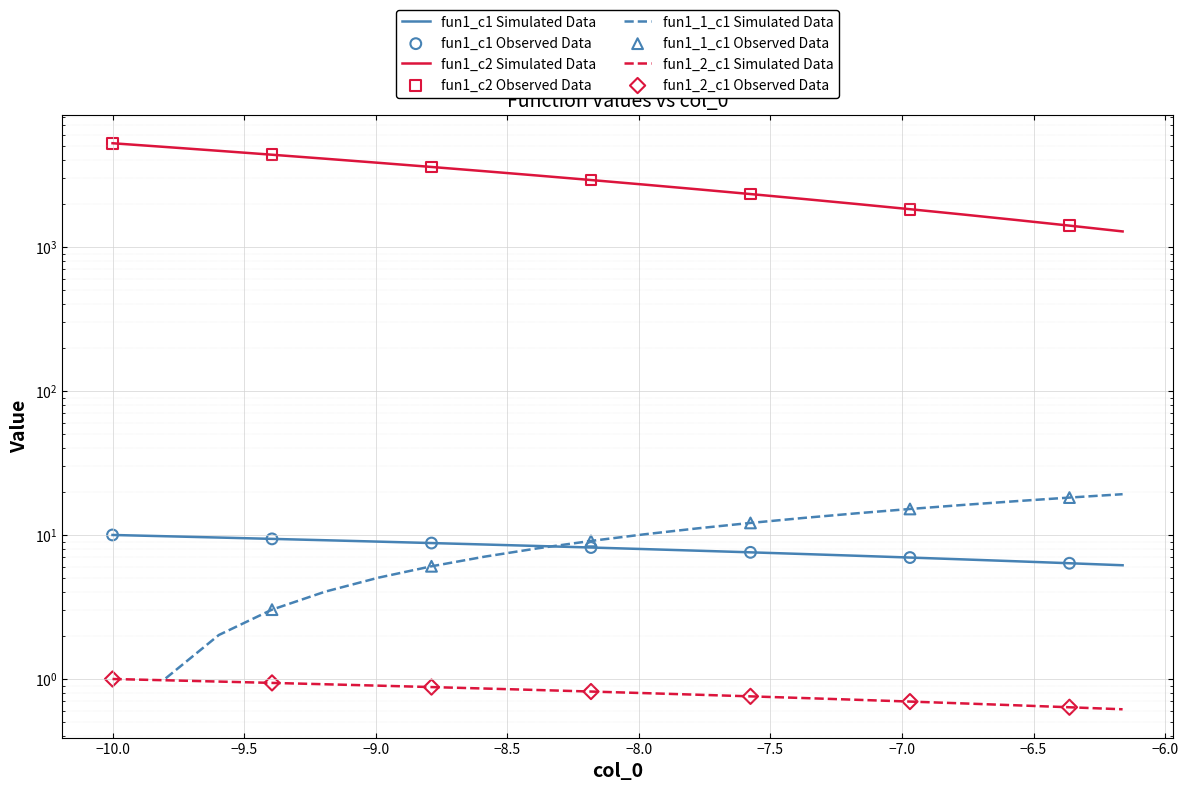

At how many categories does at least one series exceed 4484?

3